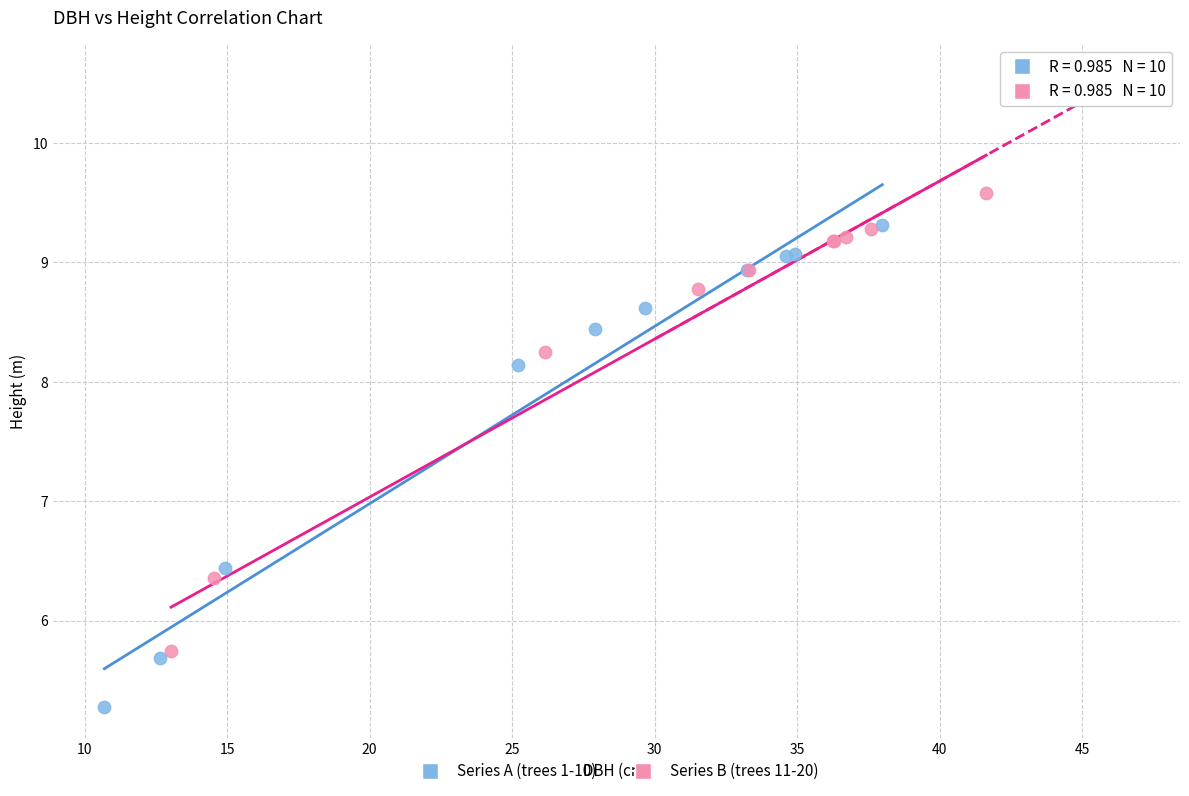

What are all the series names shown in the legend?

Series A (trees 1-10), Series B (trees 11-20)